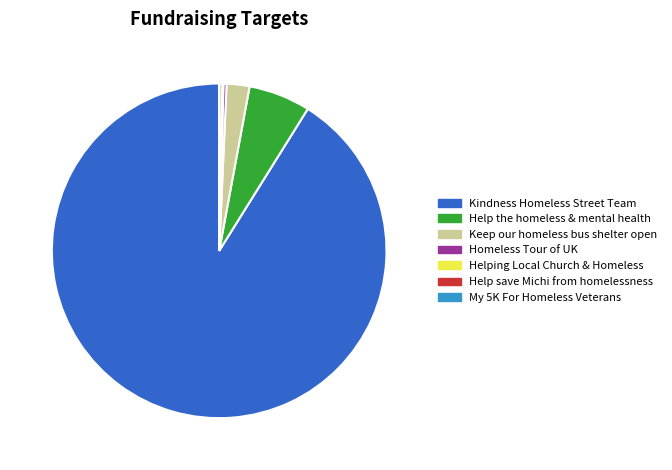

Is there any slice that represents more than half of the pie?

Yes